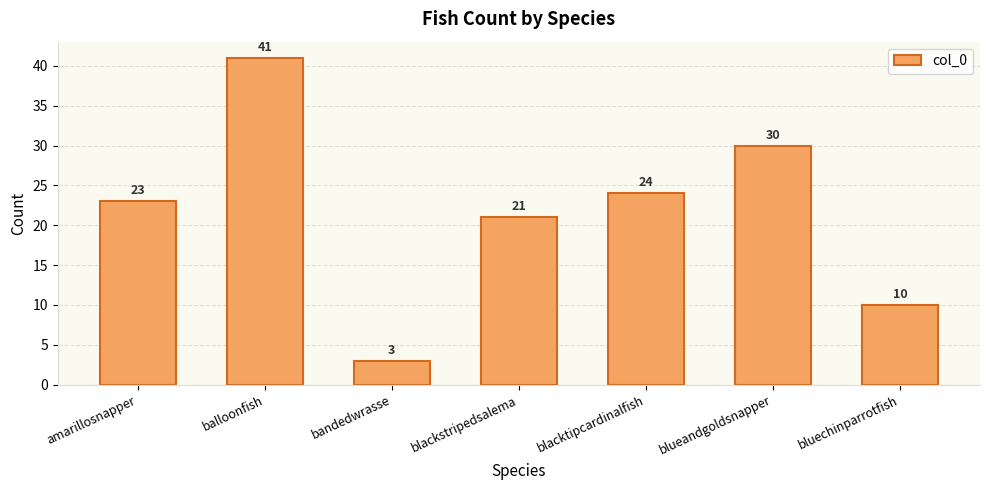

At which category does the chart reach its minimum across all series?

bandedwrasse